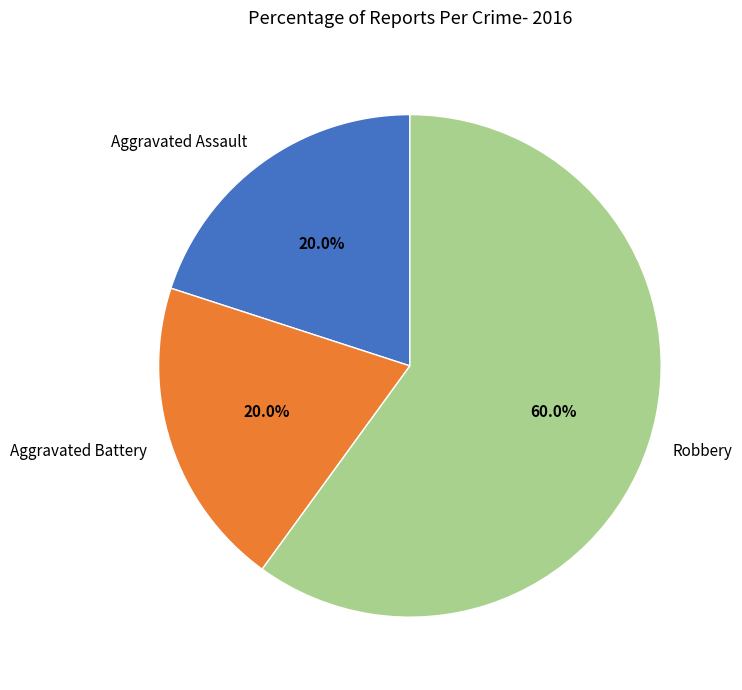

To the nearest percent, what is the difference between the largest and smallest slice percentages?

40%